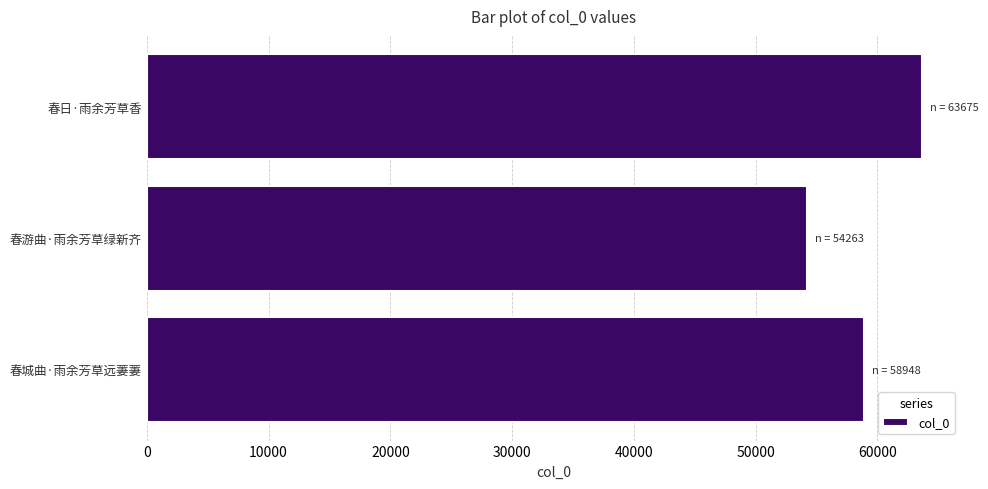

Rank the categories by value from lowest to highest.

春游曲·雨余芳草绿新齐, 春城曲·雨余芳草远萋萋, 春日·雨余芳草香